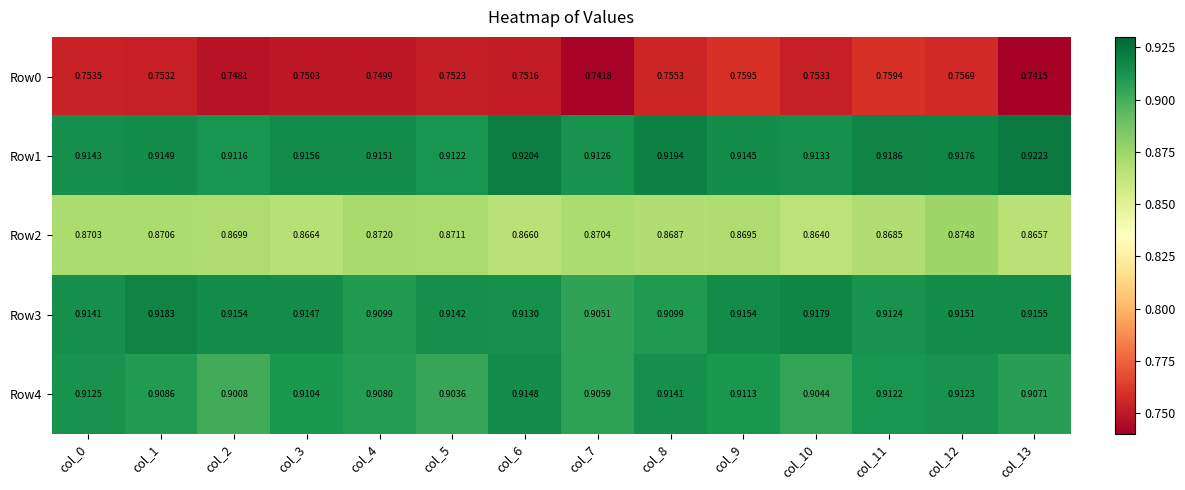

Count the number of categories in the chart.

14